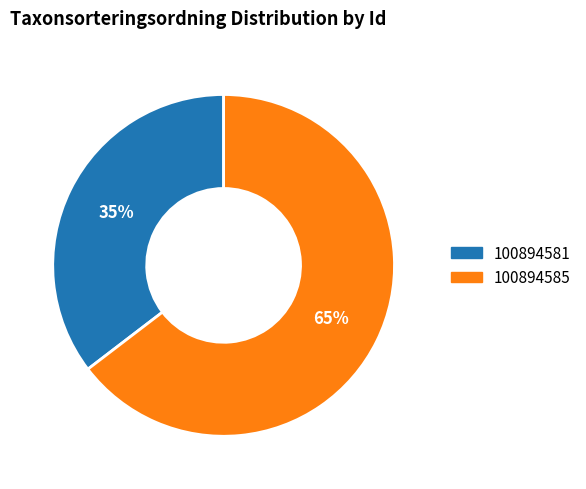

To the nearest percent, what is the combined percentage of 100894581 and 100894585?

100%